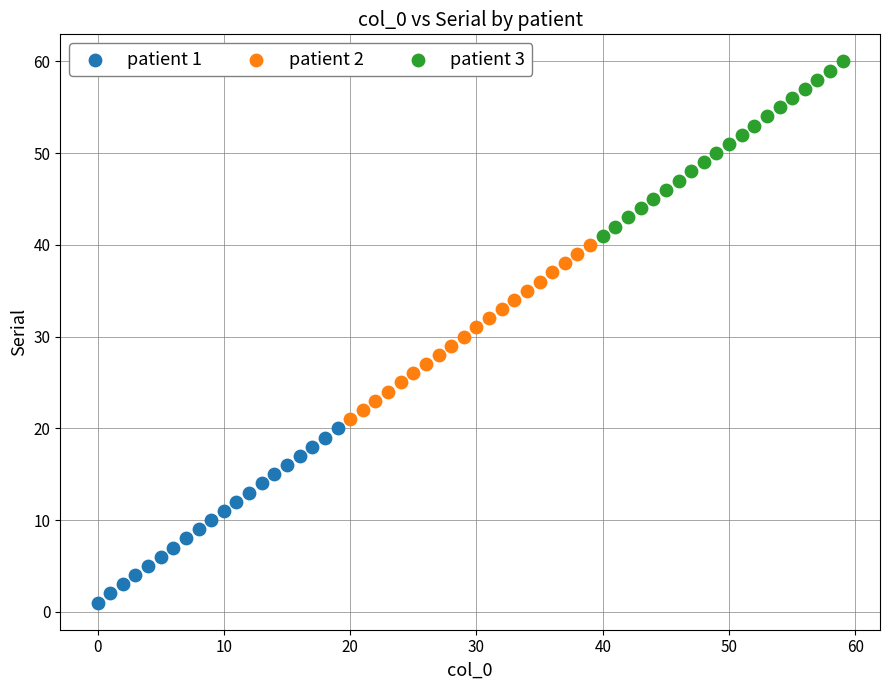

Which series contains the highest Y value?

patient 3